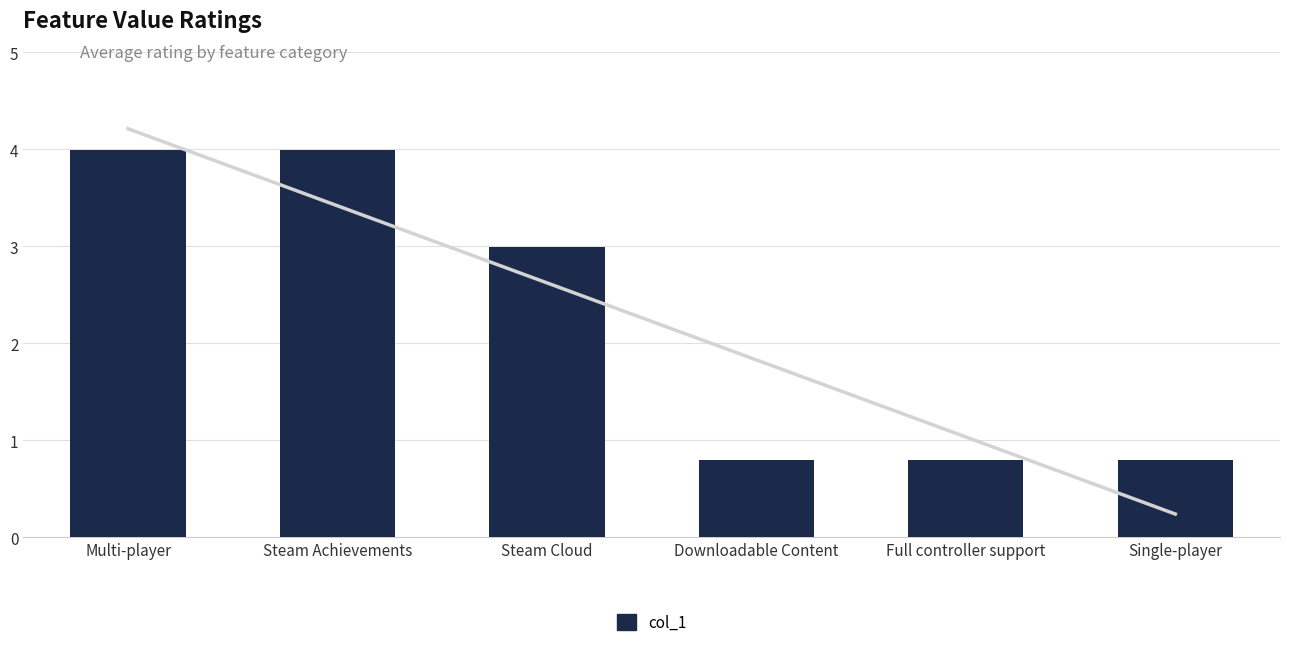

What is the approximate value at Single-player?

0.8